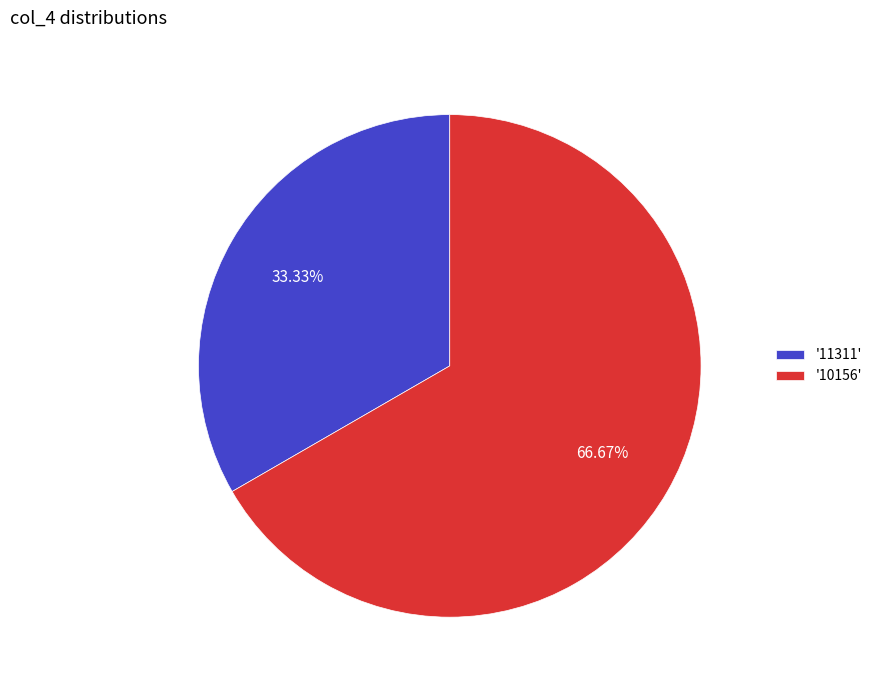

How many segments does this pie chart have?

2